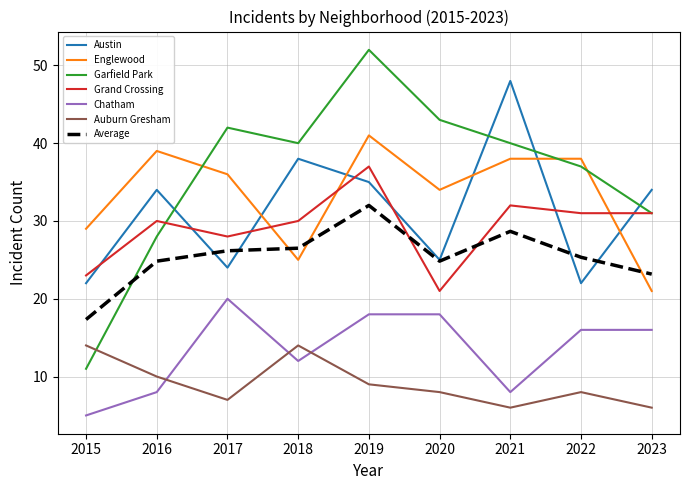

What is the maximum value for Englewood?

41.0